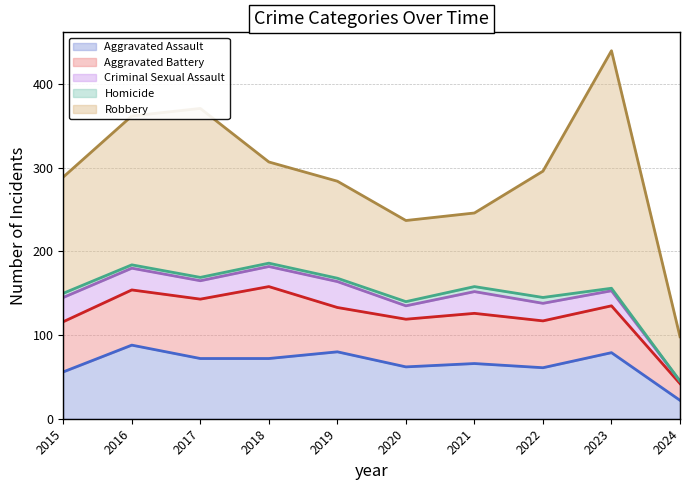

What is the difference between the maximum and minimum values in the Robbery series?

231